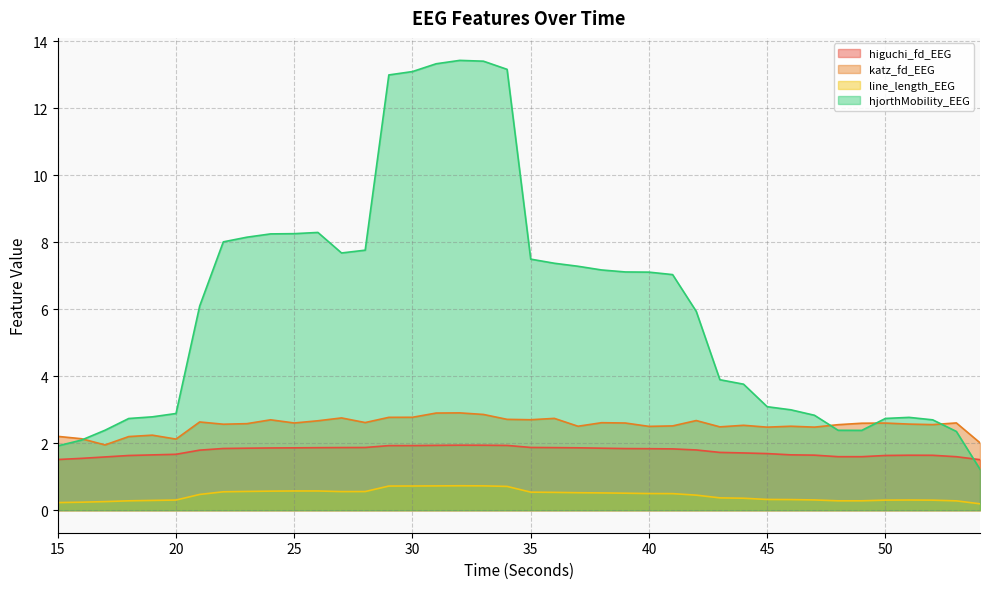

At which label does line_length_EEG reach its minimum?

54